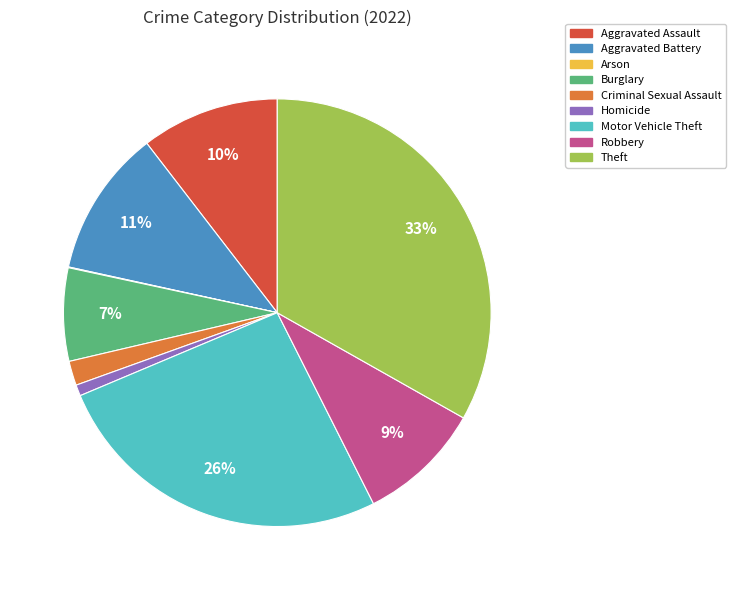

Which category has the biggest portion of the pie?

Theft